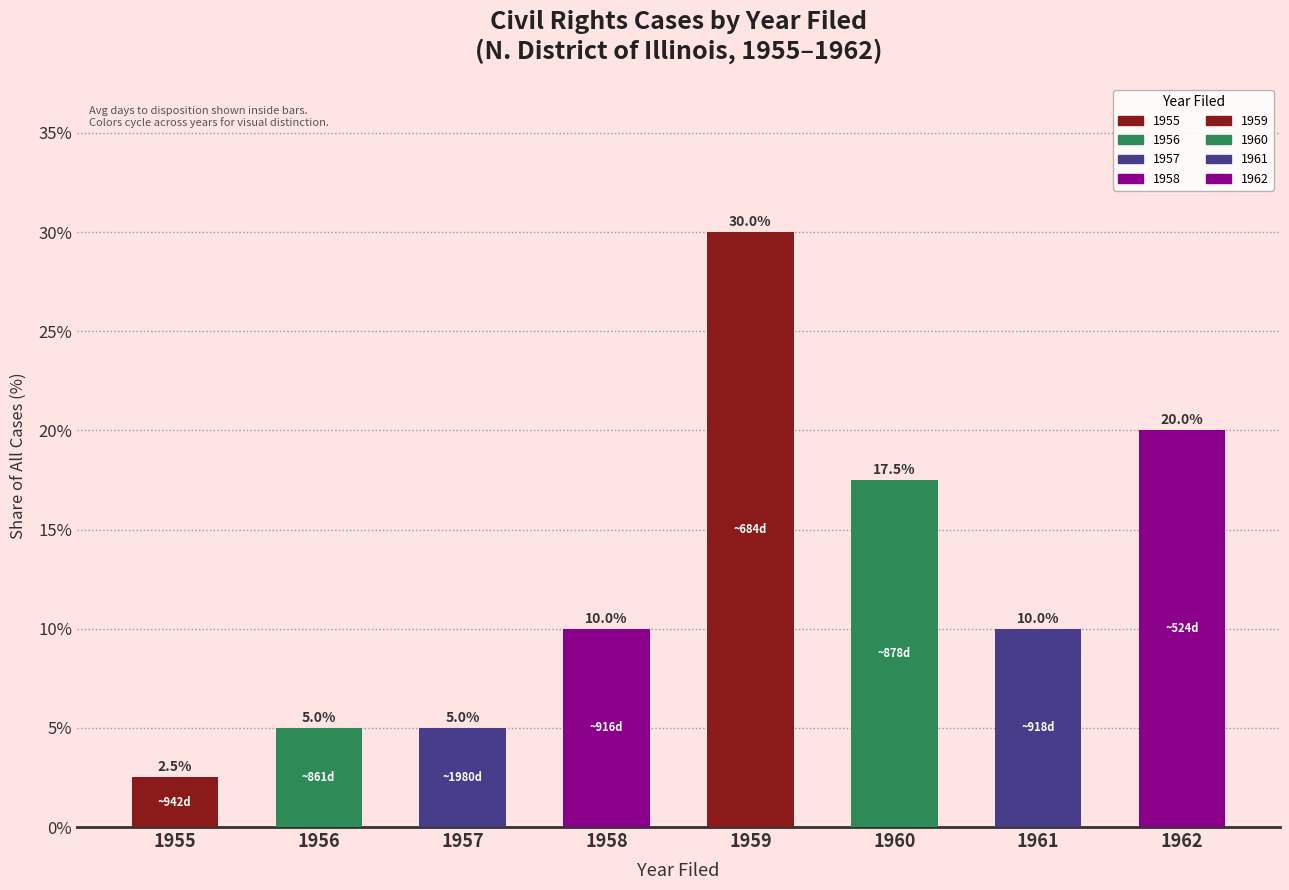

Where is the data nearest to the value 16?

1960